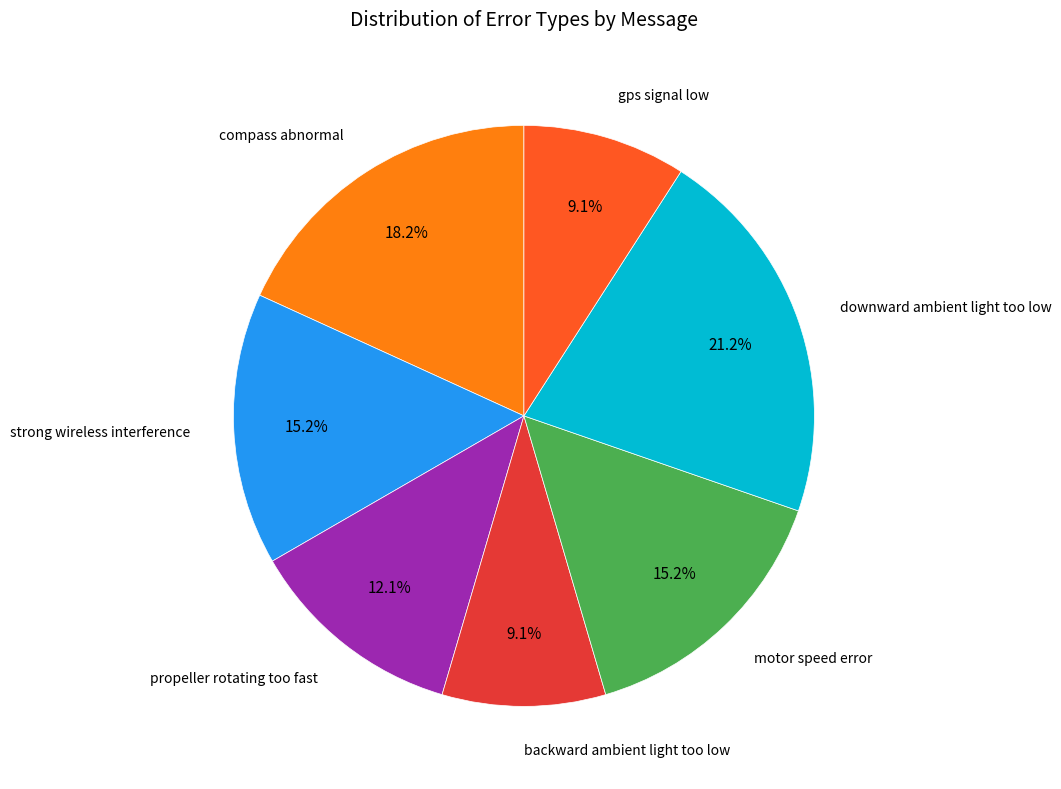

Count the number of slices in the pie.

7